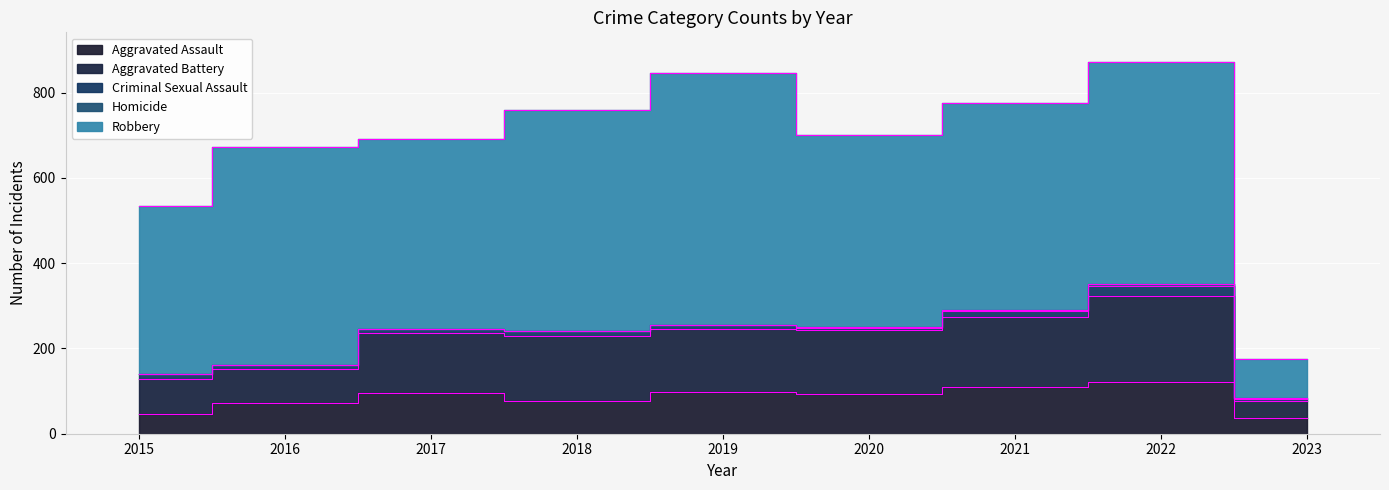

What is the value of the Criminal Sexual Assault point at the 9th from the left?

6